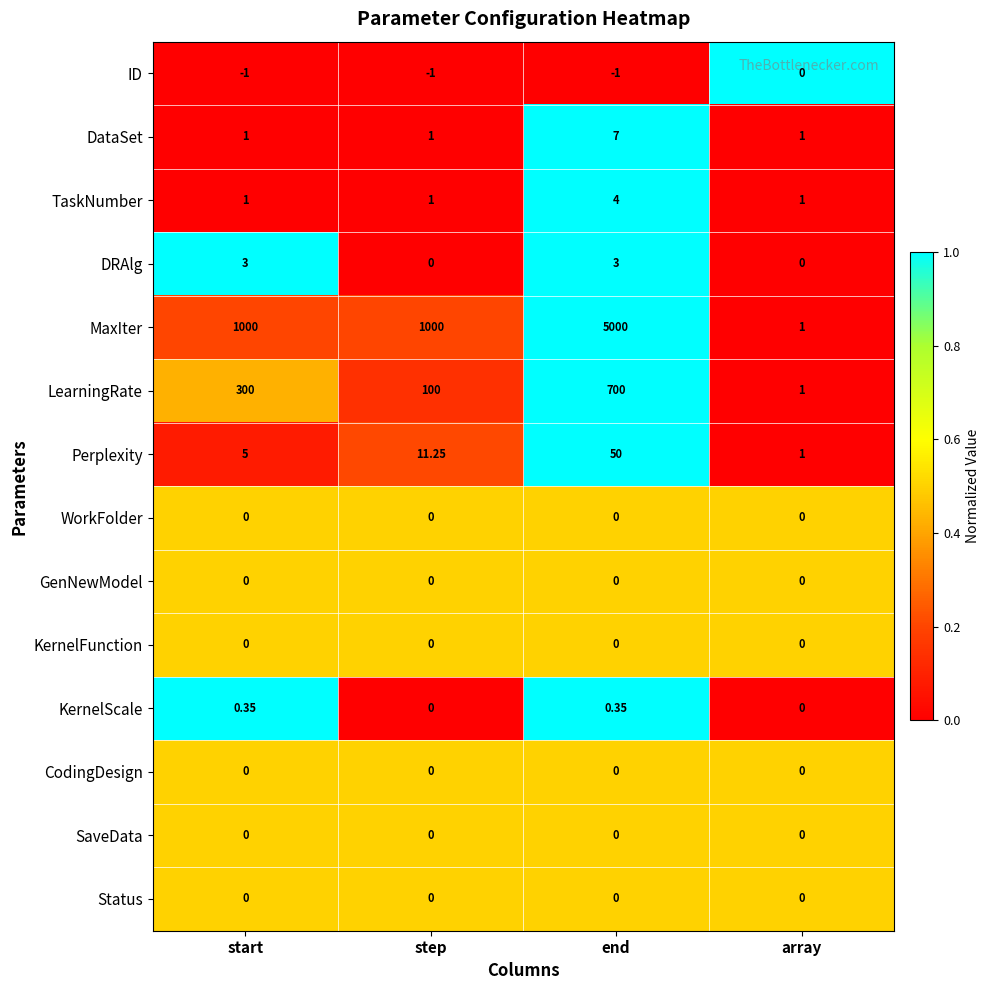

List the labels in order of Perplexity value, largest first.

end, step, start, array